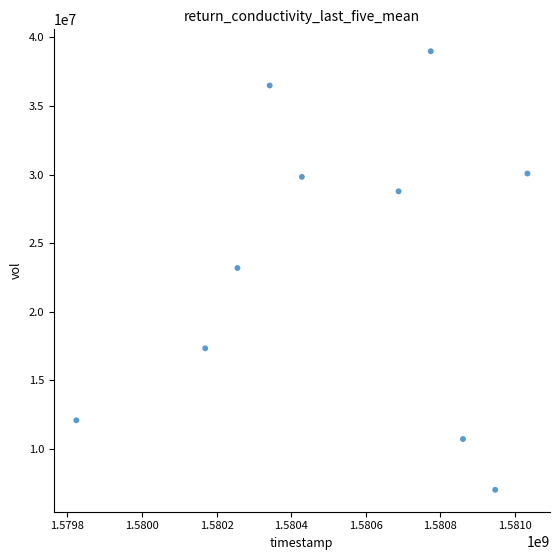

What is the average Y value?

23451110